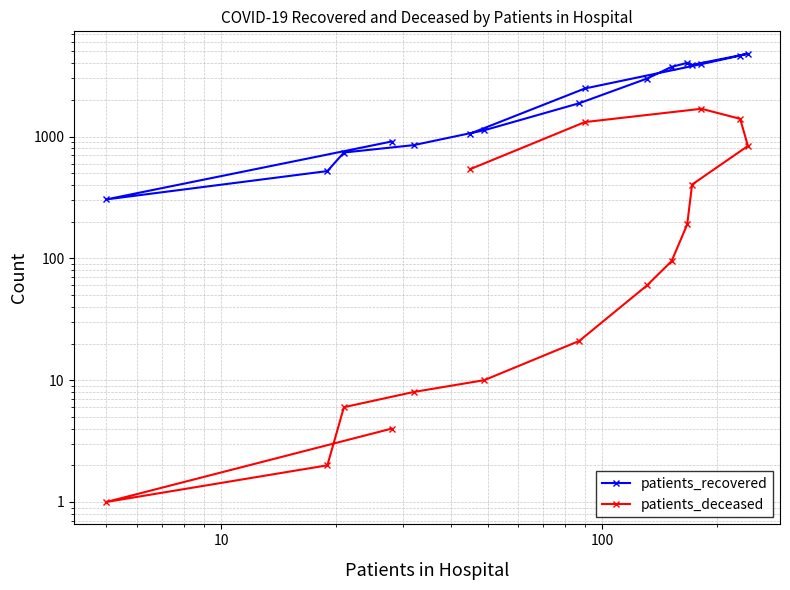

True or false: patients_recovered and patients_deceased cross at least once.

False